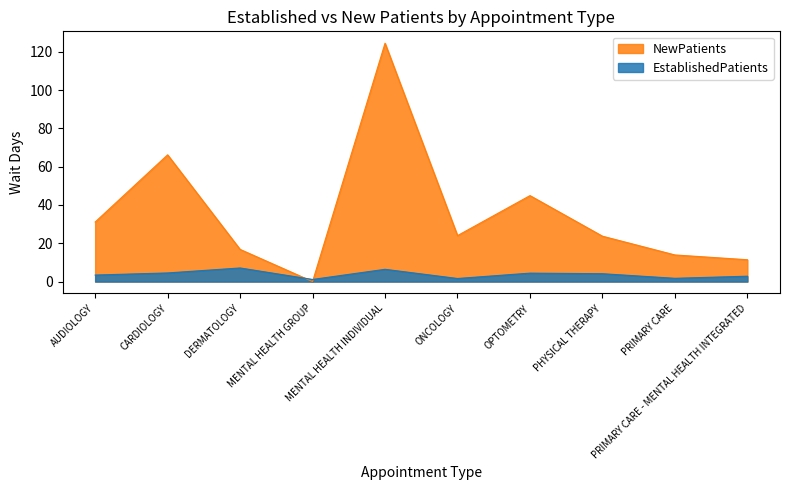

Does the chart have visible grid lines?

No